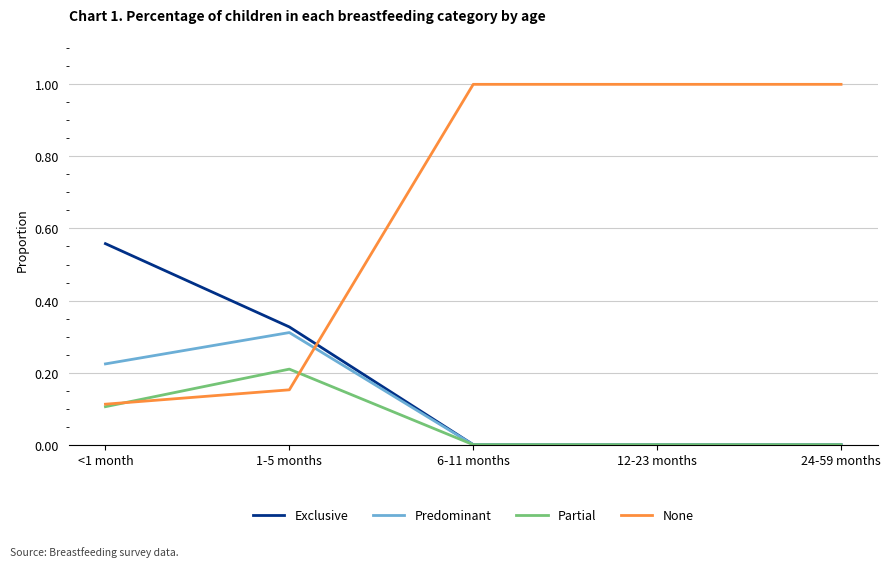

Which series has the widest spread of values?

None